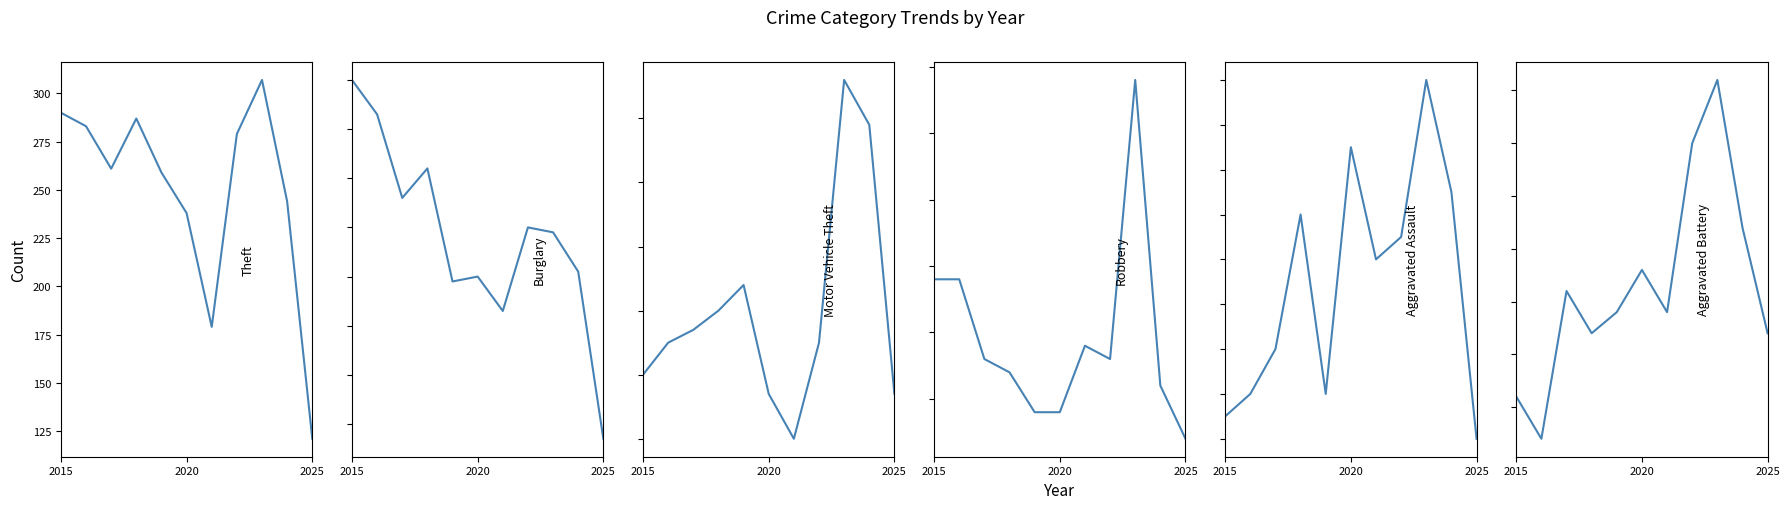

What are all the series names shown in the legend?

Theft, Burglary, Motor Vehicle Theft, Robbery, Aggravated Assault, Aggravated Battery